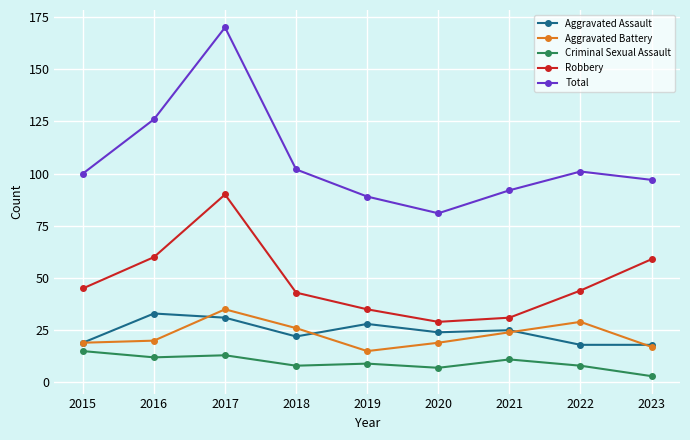

Rank the series at 2022 from highest to lowest value.

Total, Robbery, Aggravated Battery, Aggravated Assault, Criminal Sexual Assault